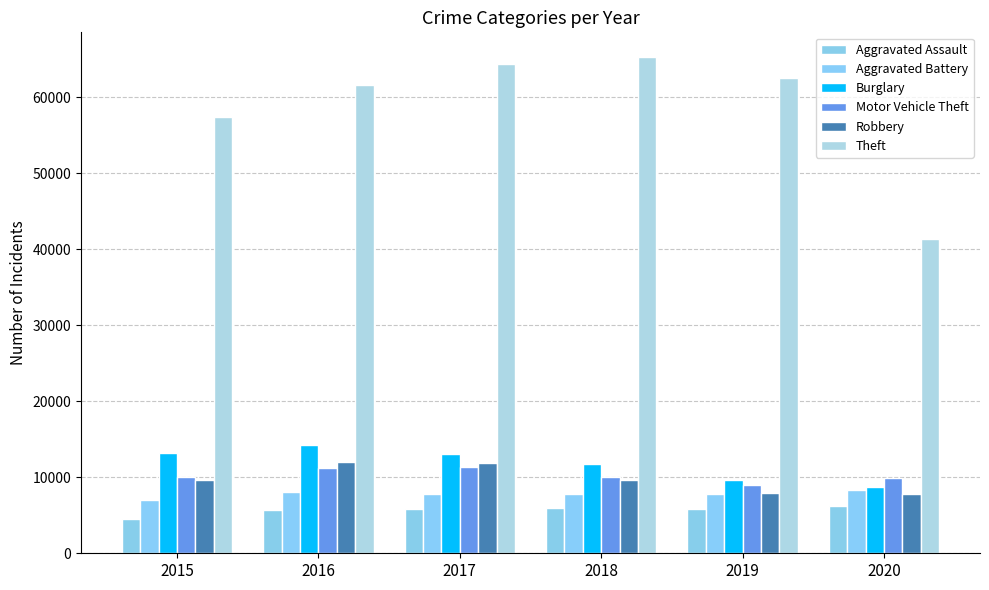

Between 2016 and 2018, which series saw the biggest shift?

Theft